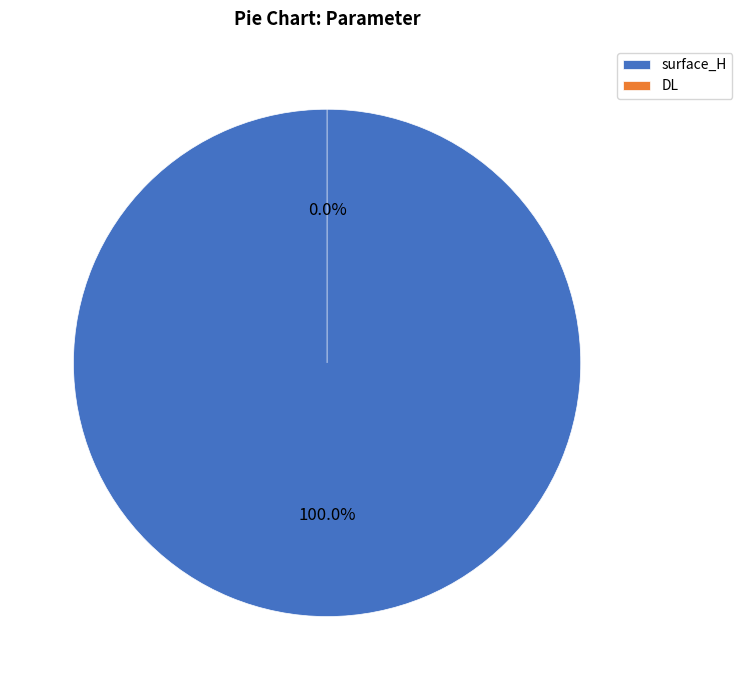

What is the smallest slice in the pie chart?

DL